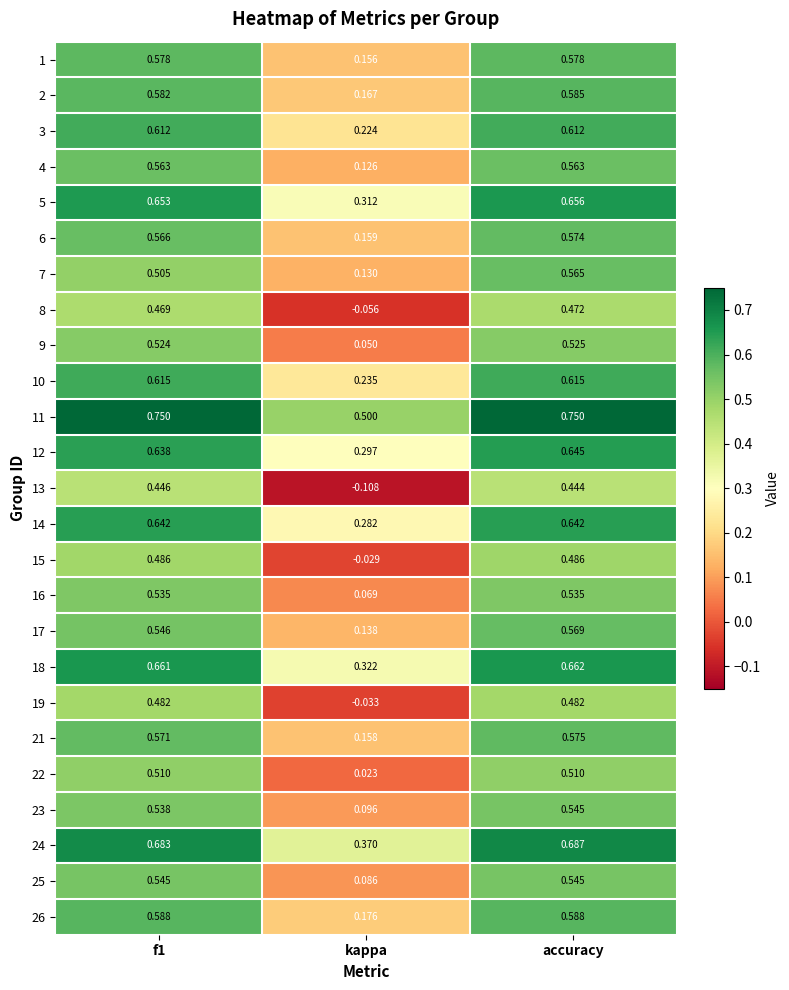

What is the total value across all series at kappa?

3.9